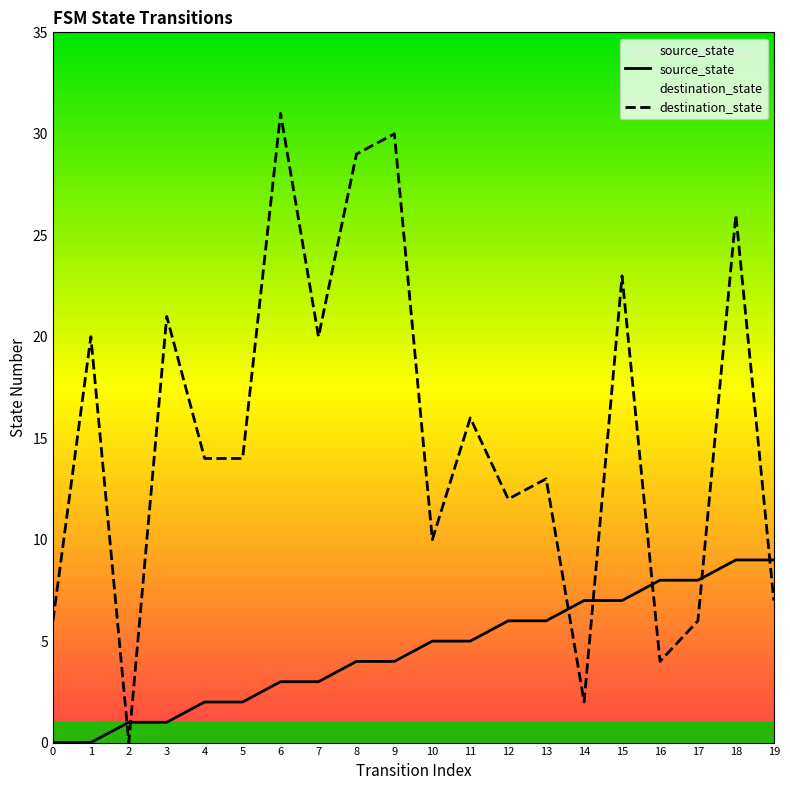

At which category is the sum across all series the highest?

18